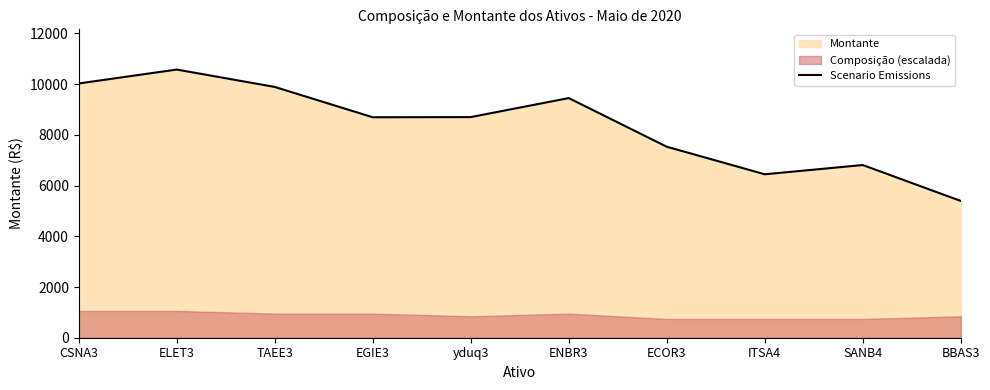

What is the difference between the second highest and second lowest values?

3581